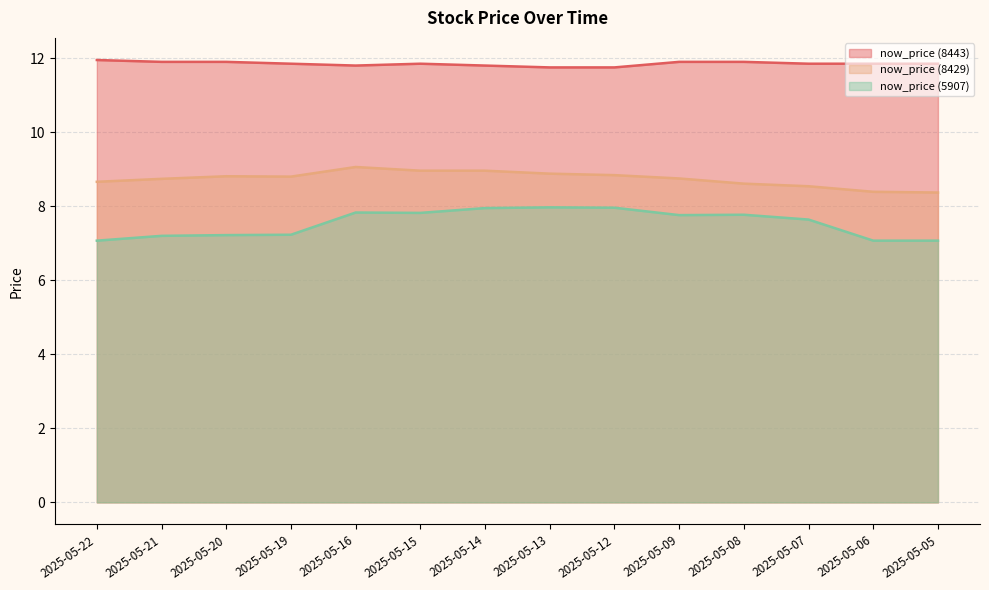

The value of now_price (5907) at 2025-05-20 is 7.2. True or false?

True